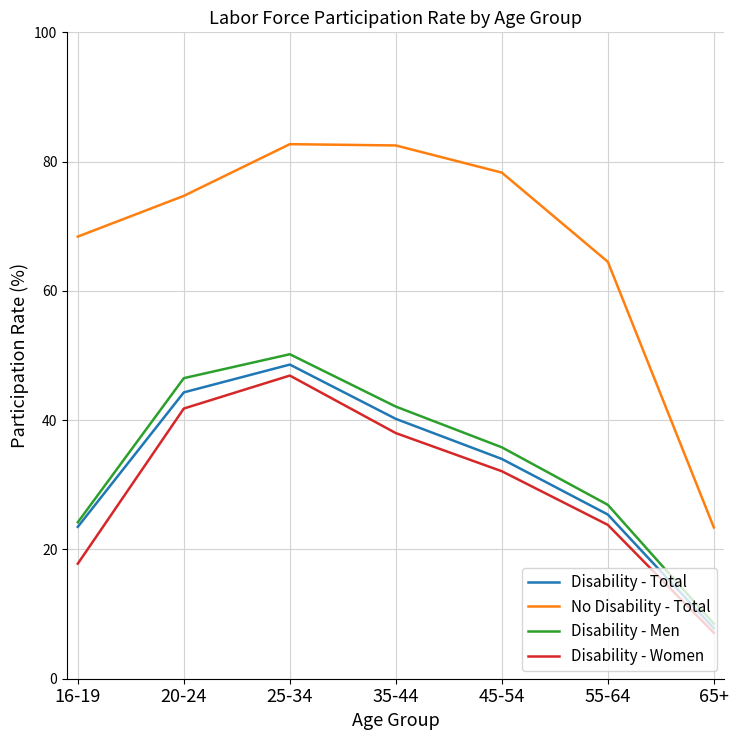

Is this an area chart (filled region under the line)?

No